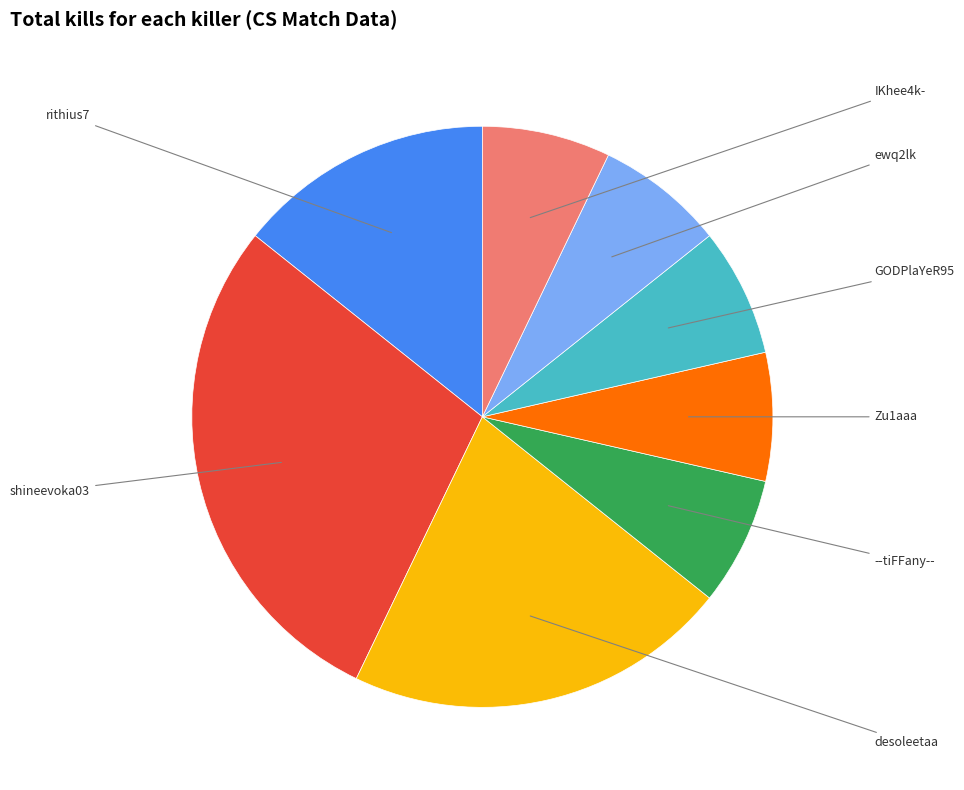

Which slice is the largest?

shineevoka03